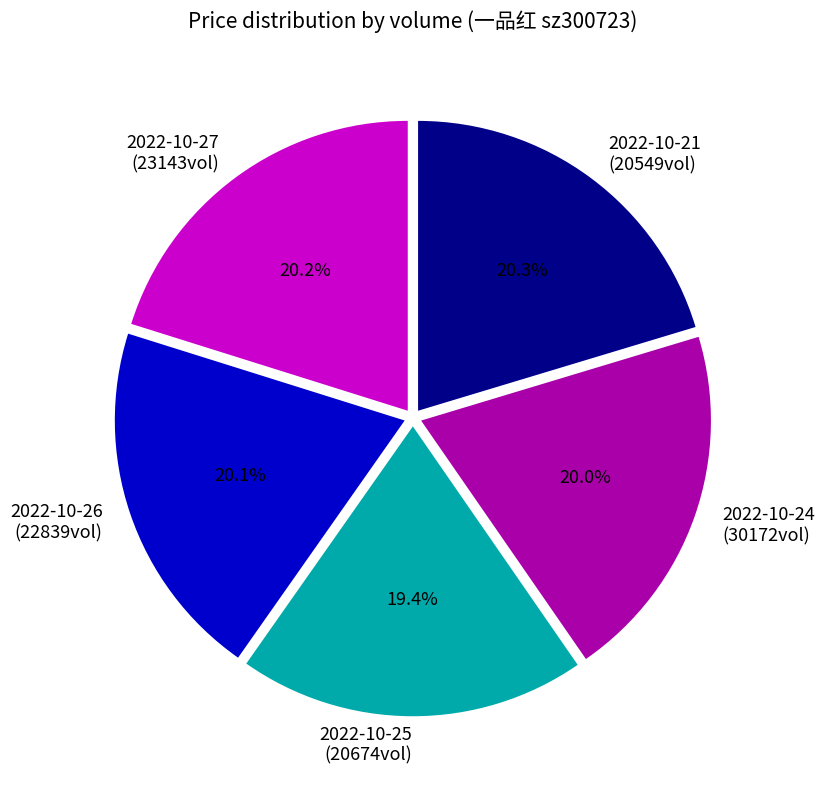

What percentage is NOT represented by 2022-10-24 (30172vol)?

80.0%